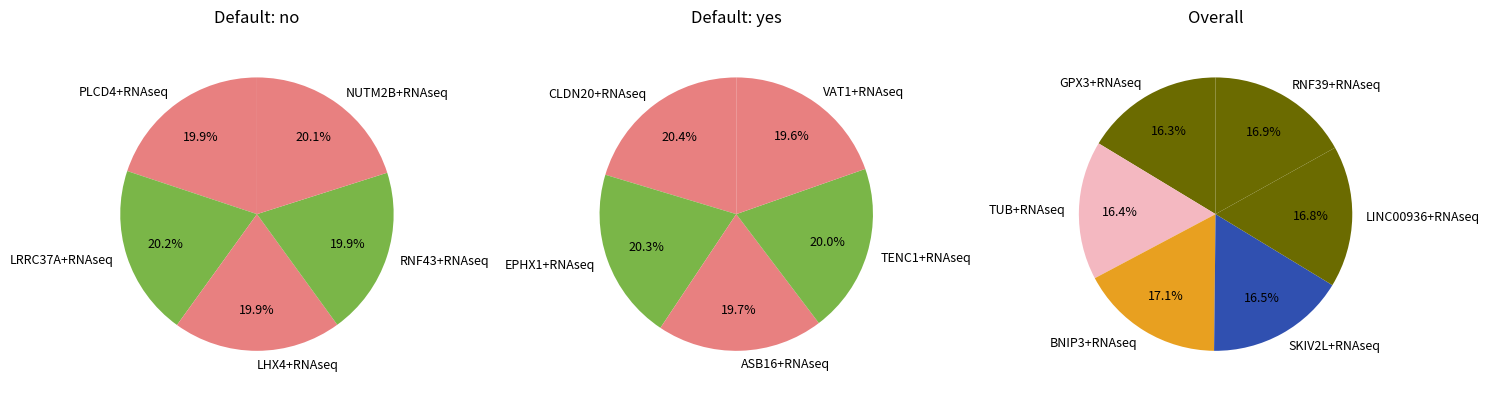

What is the largest slice in the pie chart?

BNIP3+RNAseq